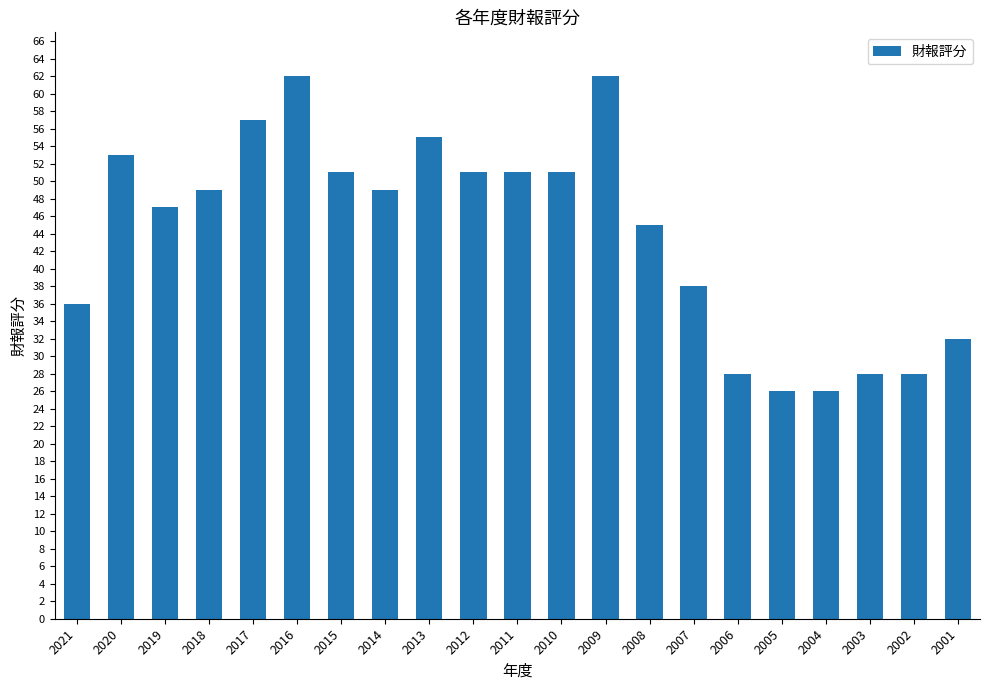

What is the difference between the maximum and minimum values?

36